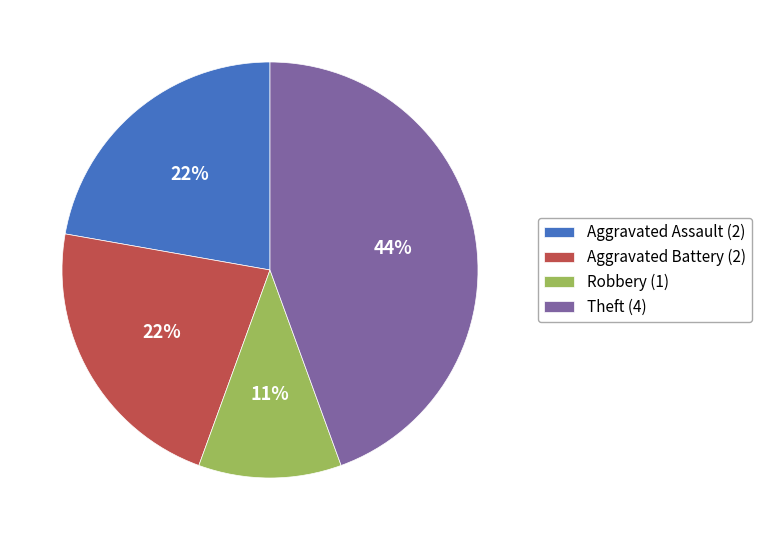

The Aggravated Battery slice represents 31% of the pie. True or false?

False